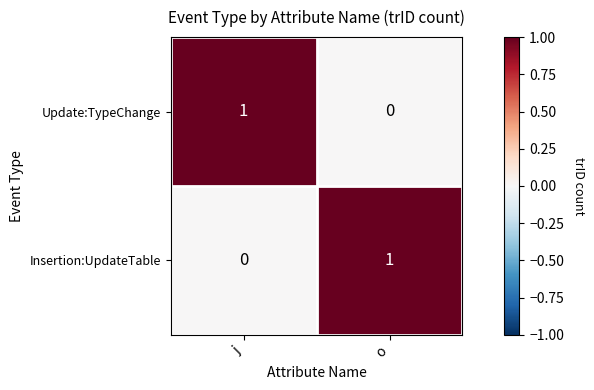

Is the value of Update:TypeChange at j greater than the value of Insertion:UpdateTable at j?

Yes